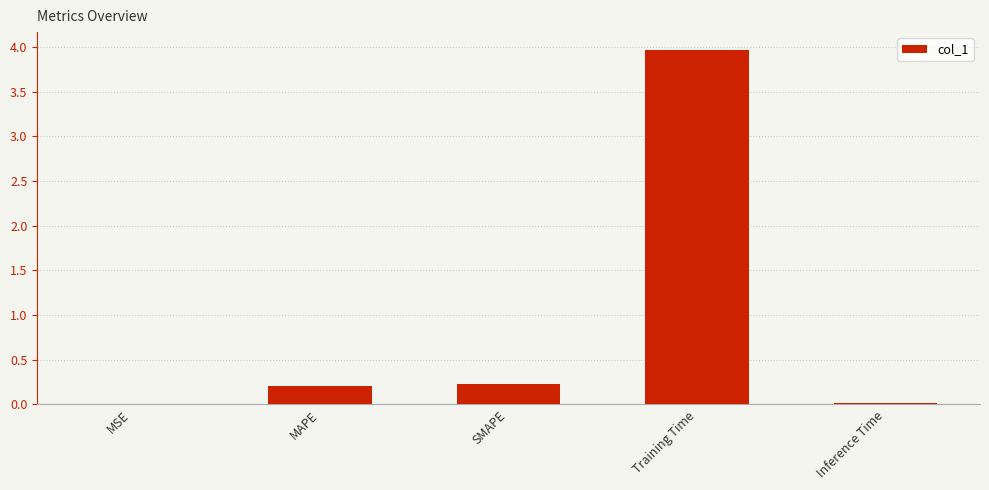

At which category does the chart reach its peak across all series?

Training Time